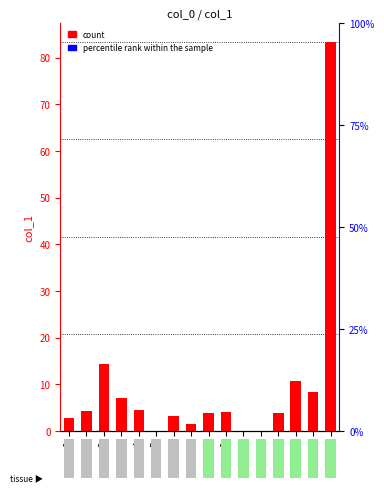

Reading right to left, extract all data points from this chart.

15=83.3	14=8.3	13=10.7	12=3.9	11=0.0	10=0.0	9=4.1	8=3.8	7=1.6	6=3.2	5=0.1	4=4.6	3=7.0	2=14.4	1=4.3	0=2.9